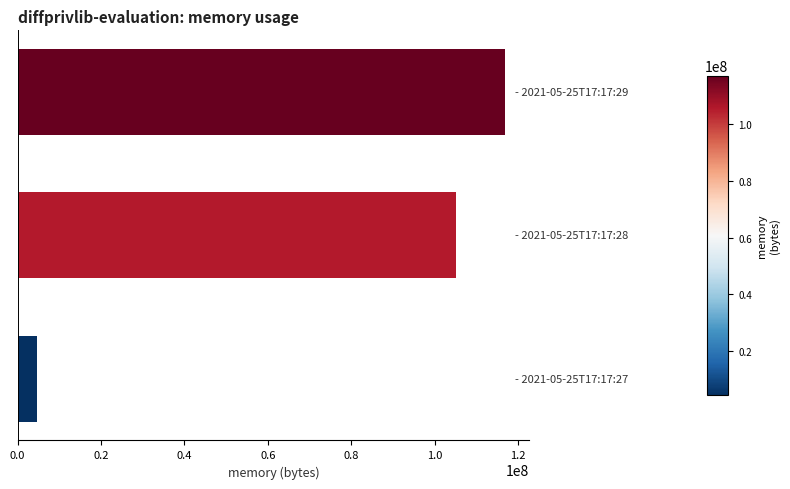

What is the difference between the maximum and minimum values?

112254976